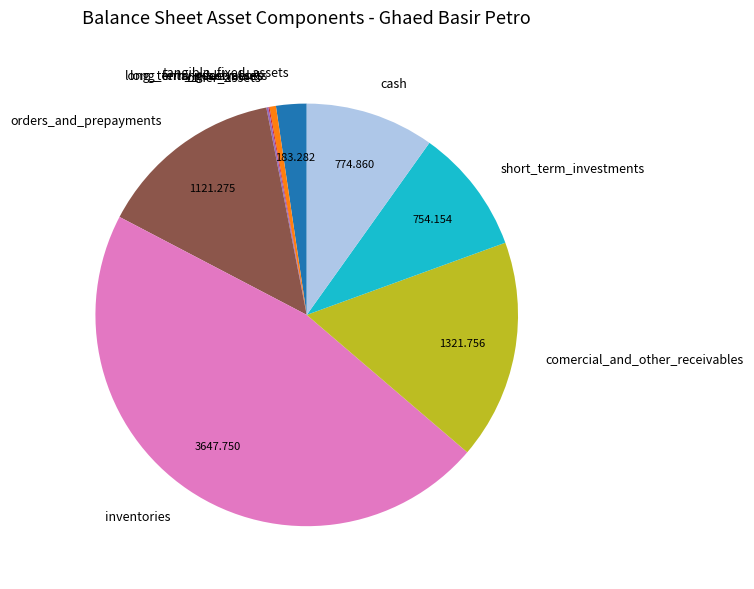

Is there any slice that represents more than half of the pie?

No